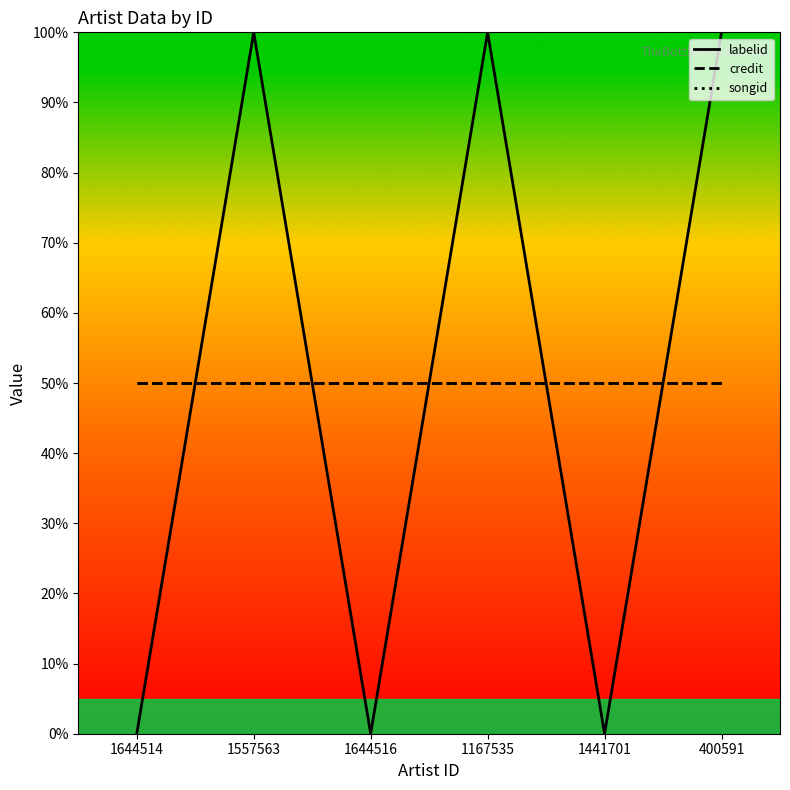

At how many categories does at least one series exceed 41?

6